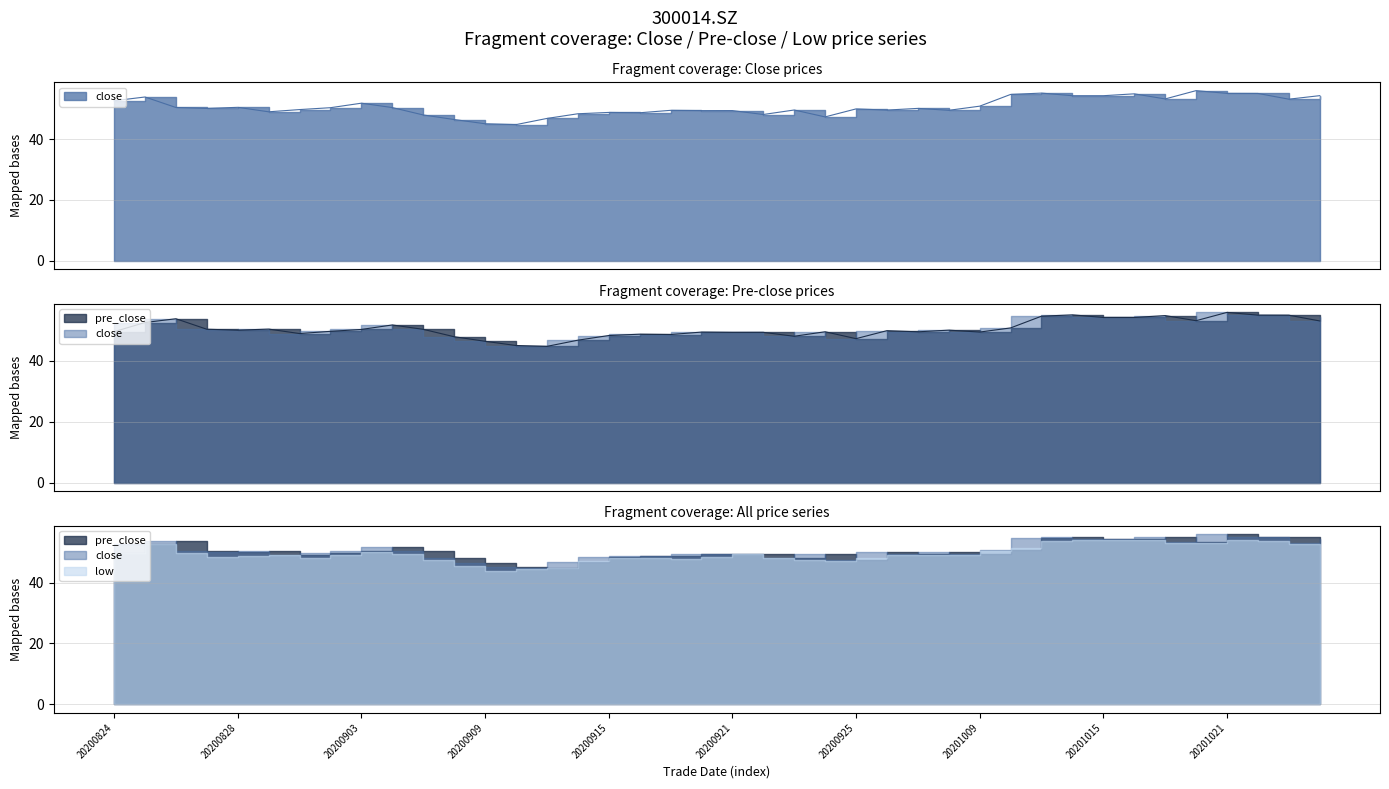

True or false: close has more than 0 points higher than both neighbors.

True